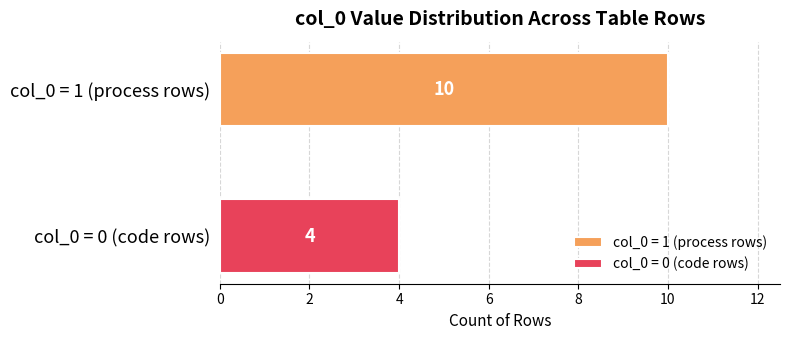

What is the minimum value shown in the chart?

4